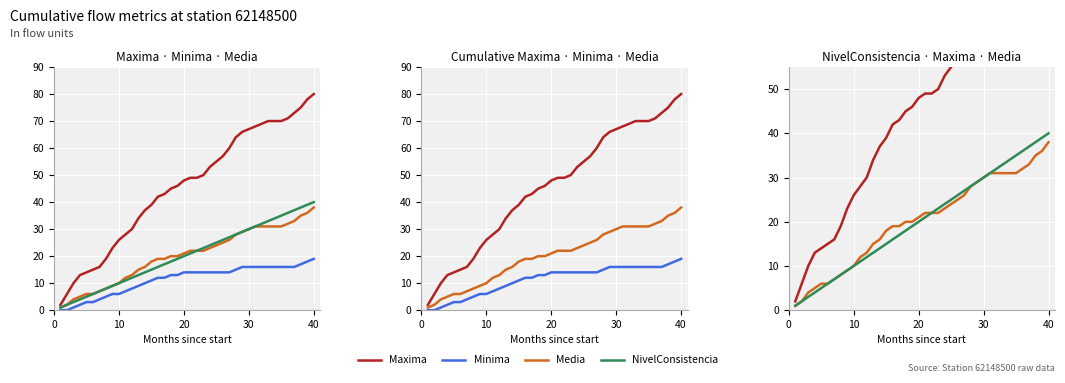

What is the maximum value for NivelConsistencia?

40